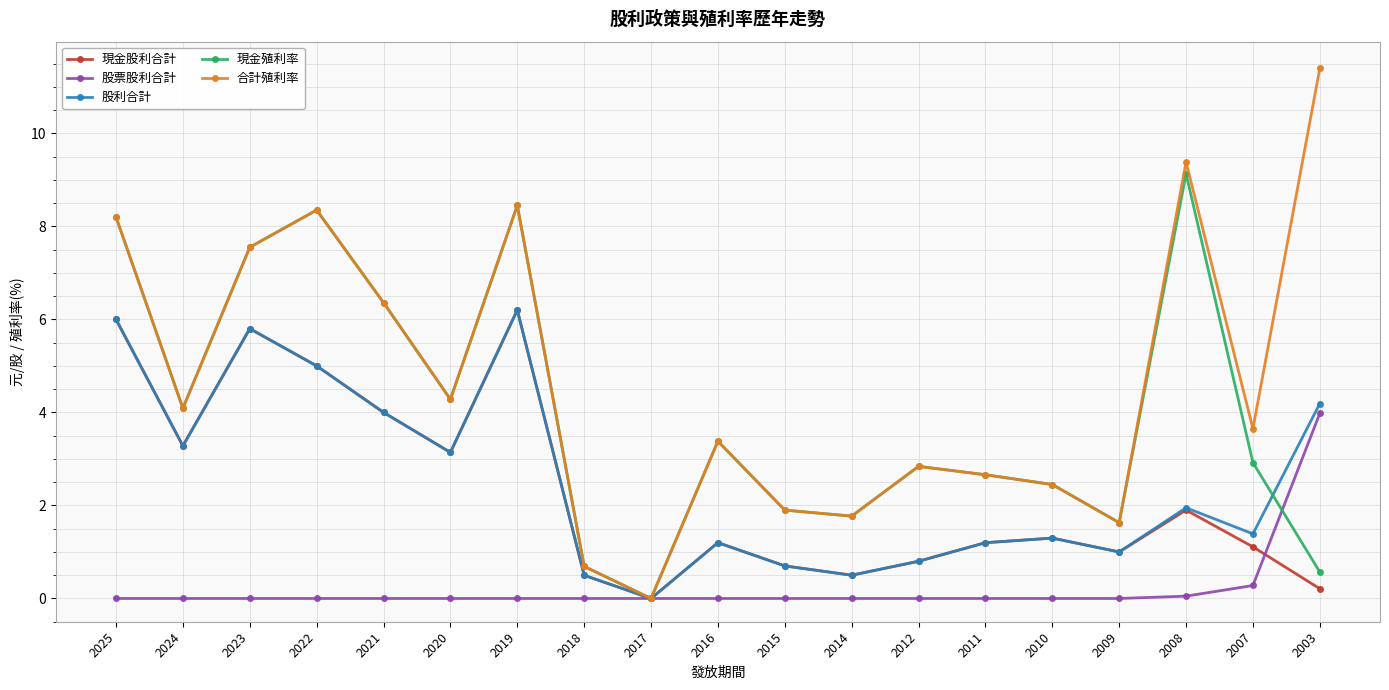

What is the sum of the 現金殖利率 values at 2019 and 2021?

14.8